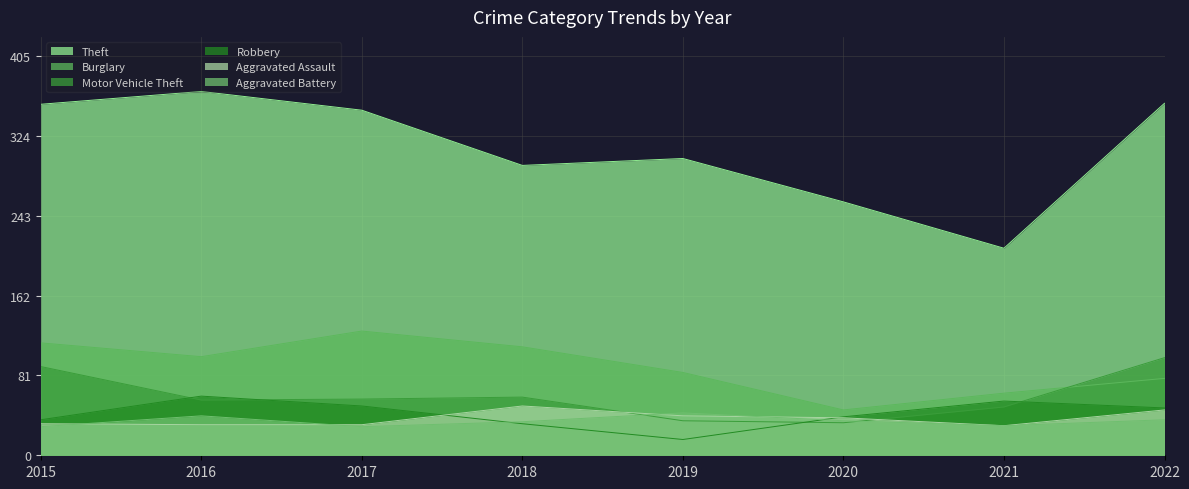

True or false: Aggravated Assault has more than 2 points higher than both neighbors.

False